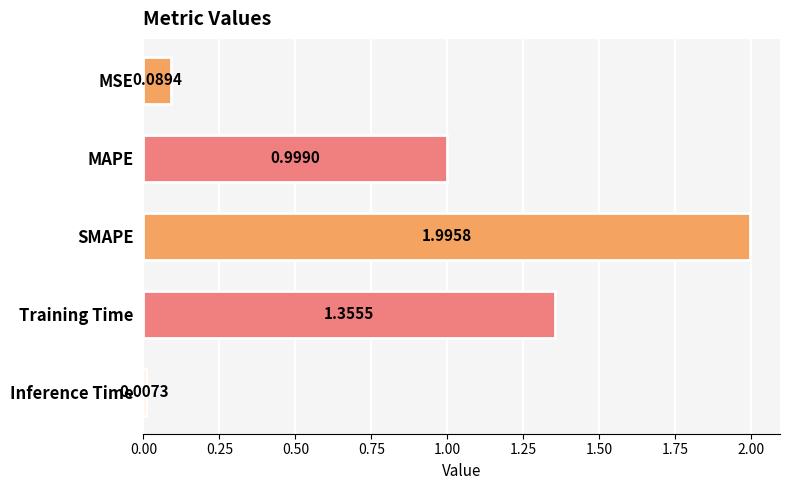

What is the change in value from Training Time to Inference Time?

-1.3